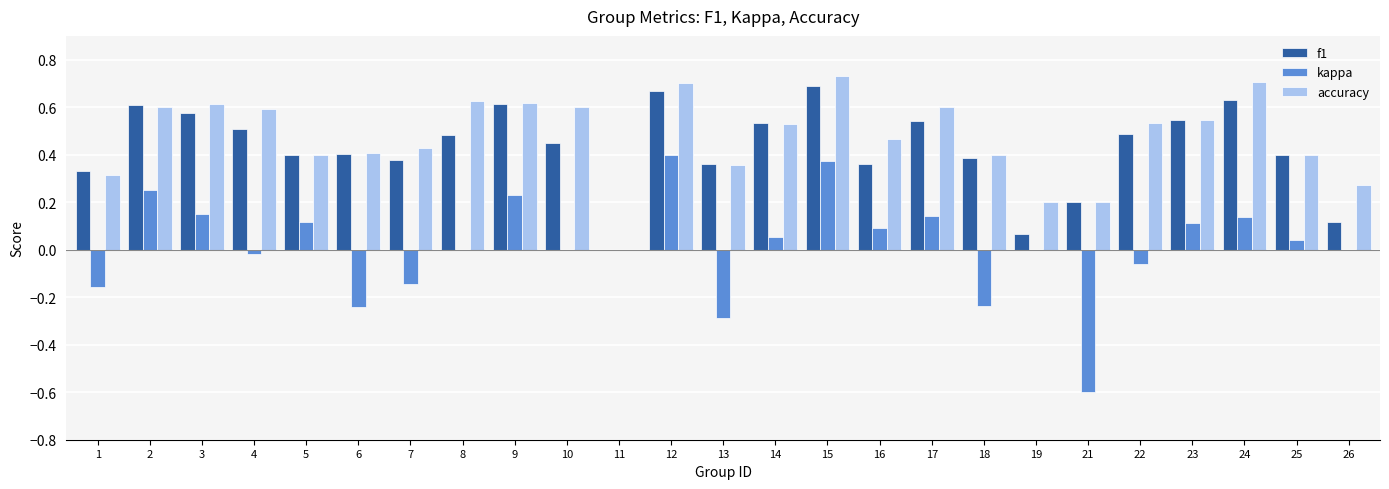

Which series changed the most between 8 and 19?

accuracy